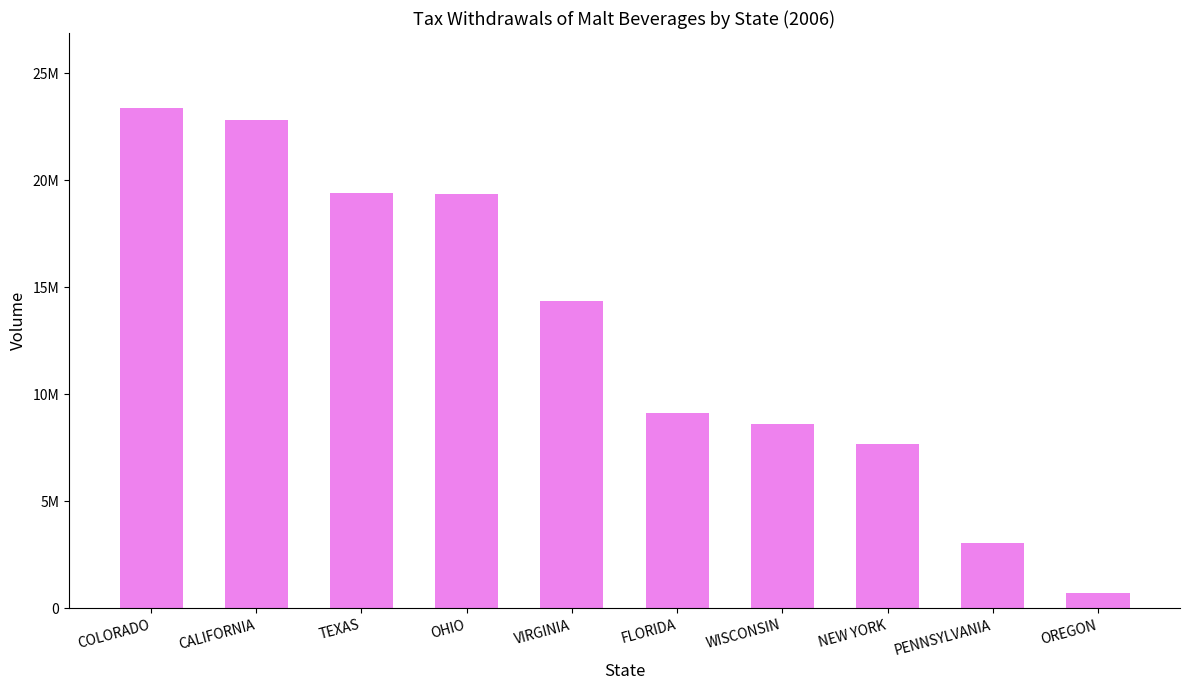

What is the difference between the maximum and minimum values?

22644187